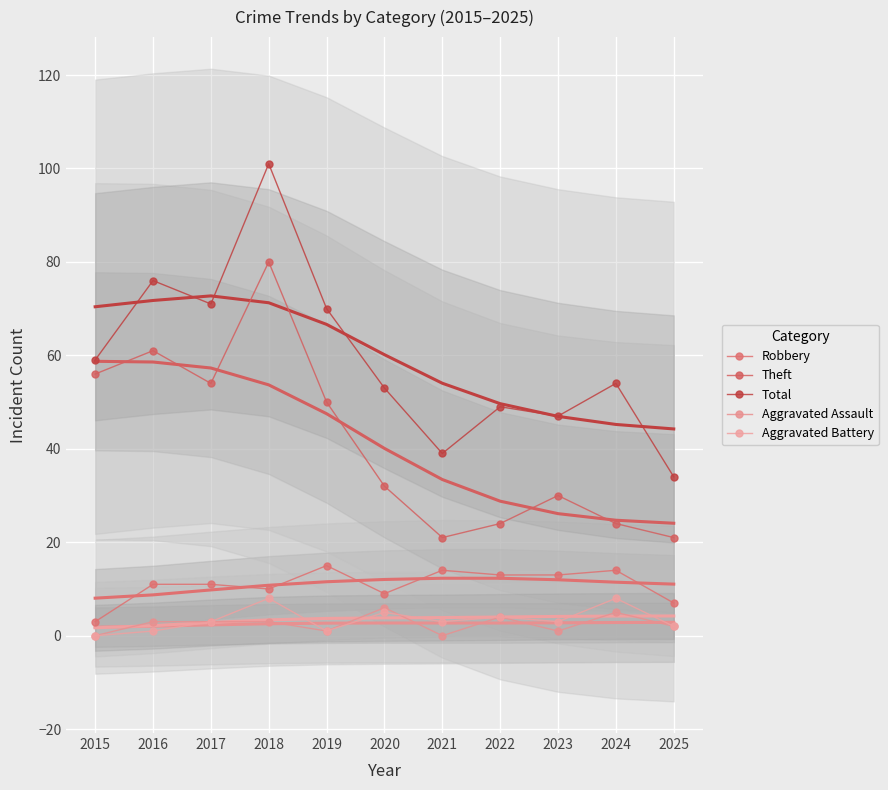

What is the difference between the maximum and minimum values in the Robbery series?

12